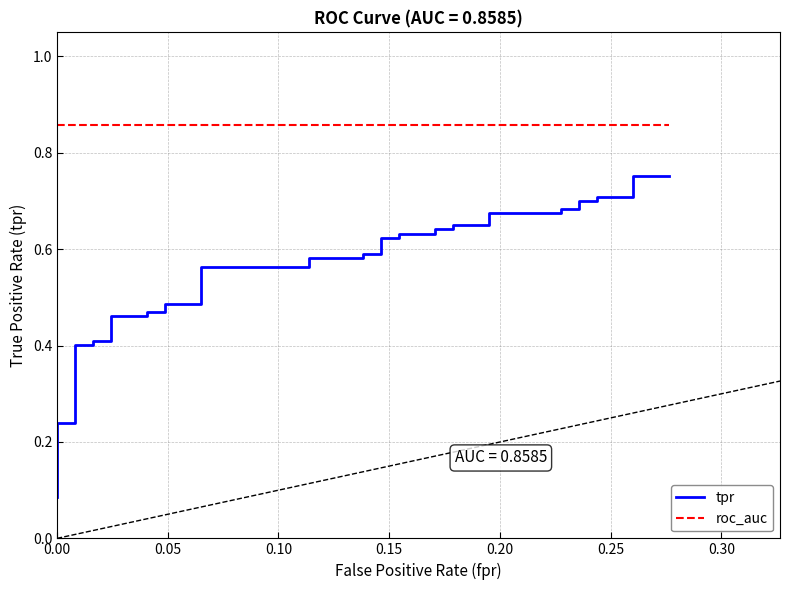

True or false: tpr and roc_auc cross at least once.

False